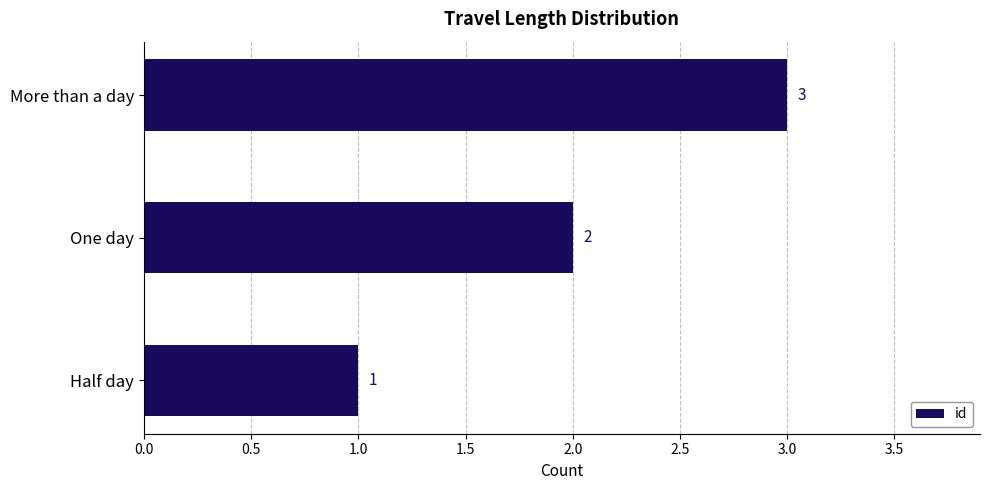

What is the greatest value displayed?

3